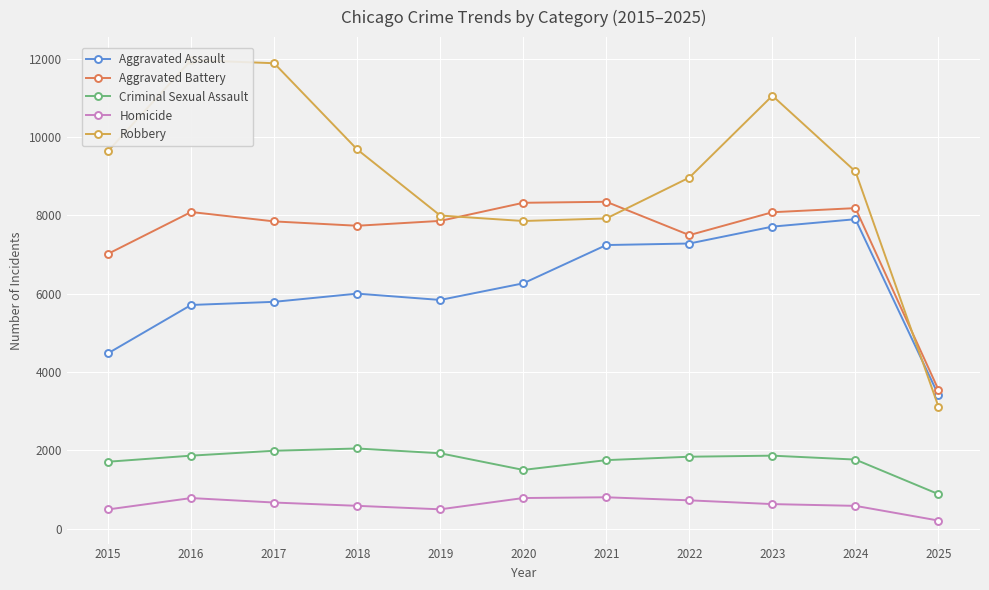

At which category does Aggravated Battery reach its first local peak?

2016